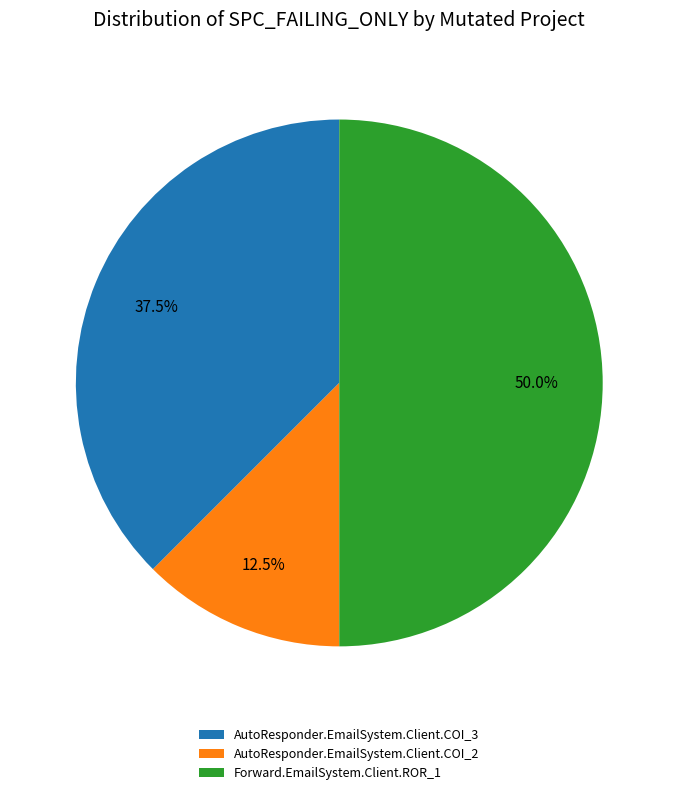

What is the smallest slice in the pie chart?

AutoResponder.EmailSystem.Client.COI_2